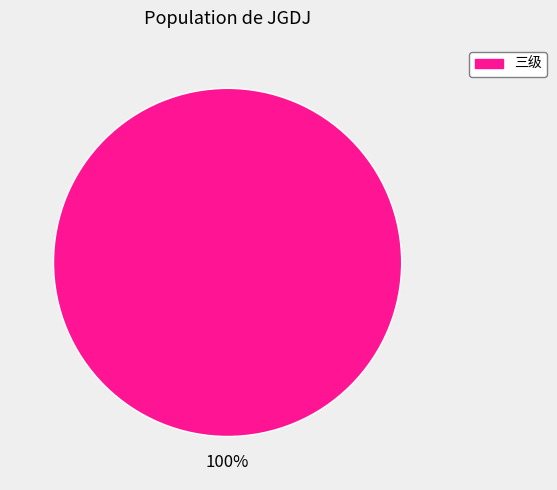

Does any single category account for the majority?

Yes